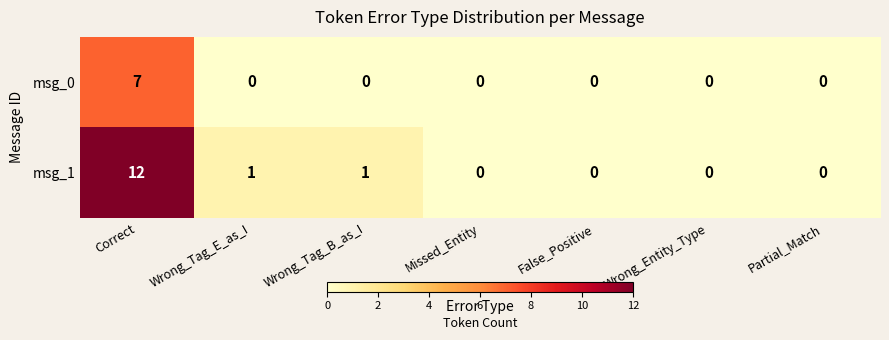

What is the sum of all msg_0 values?

7